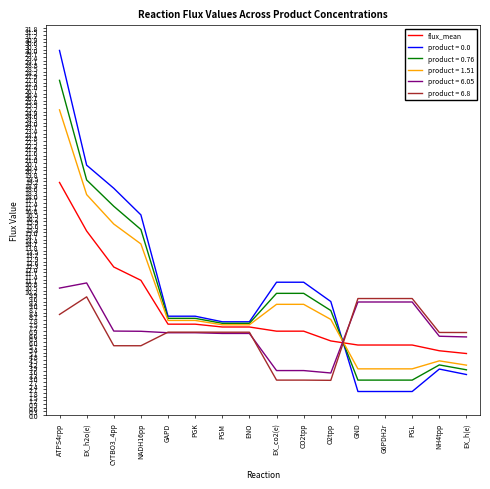

How many lines are shown in the chart?

6